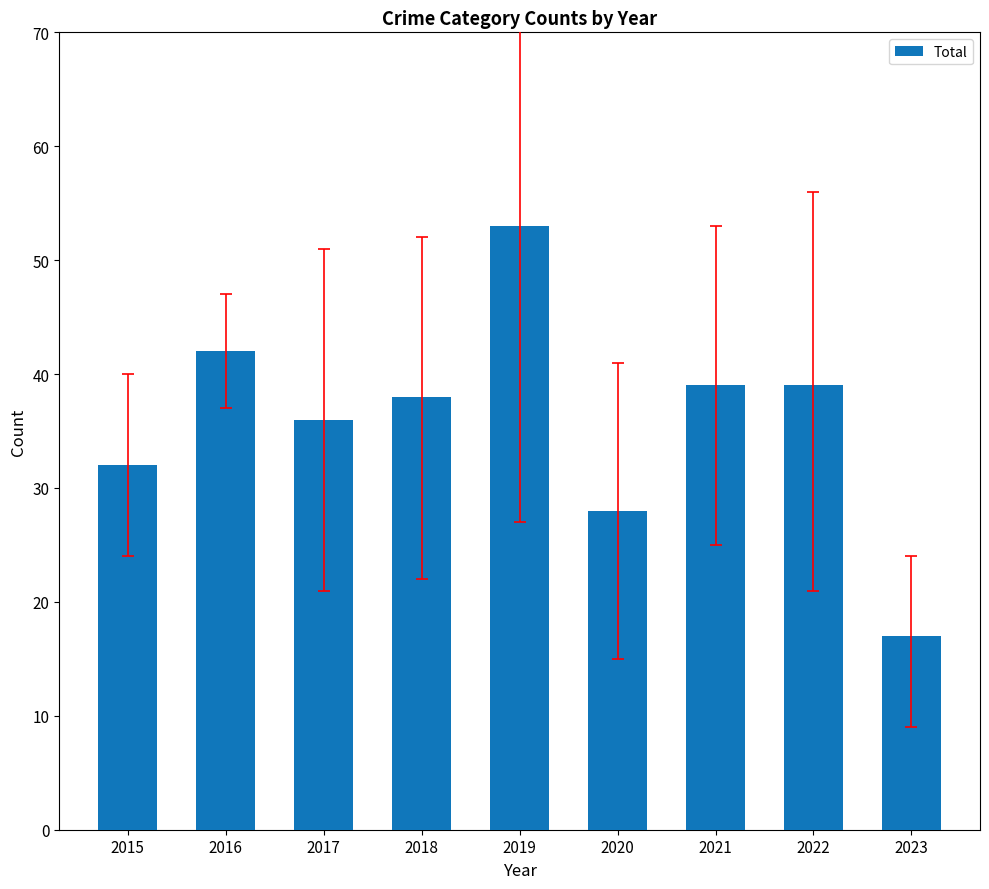

The chart shows a value of 39 at 2021. True or false?

True